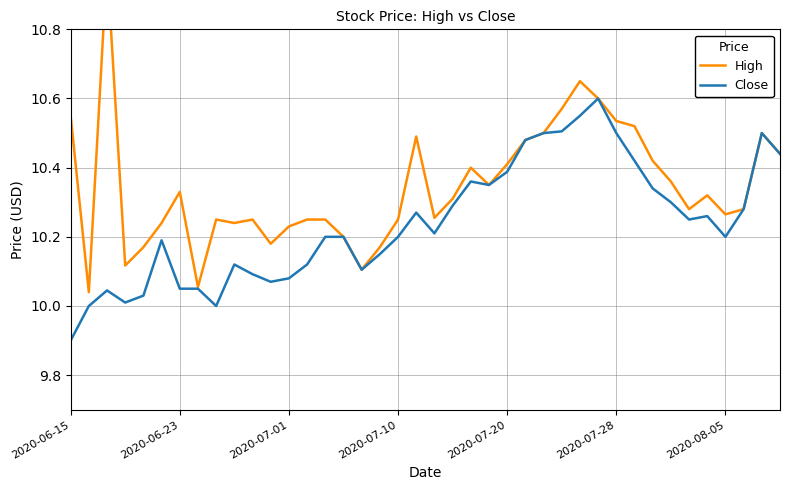

In High, how many points are lower than both neighbors (excluding endpoints)?

10